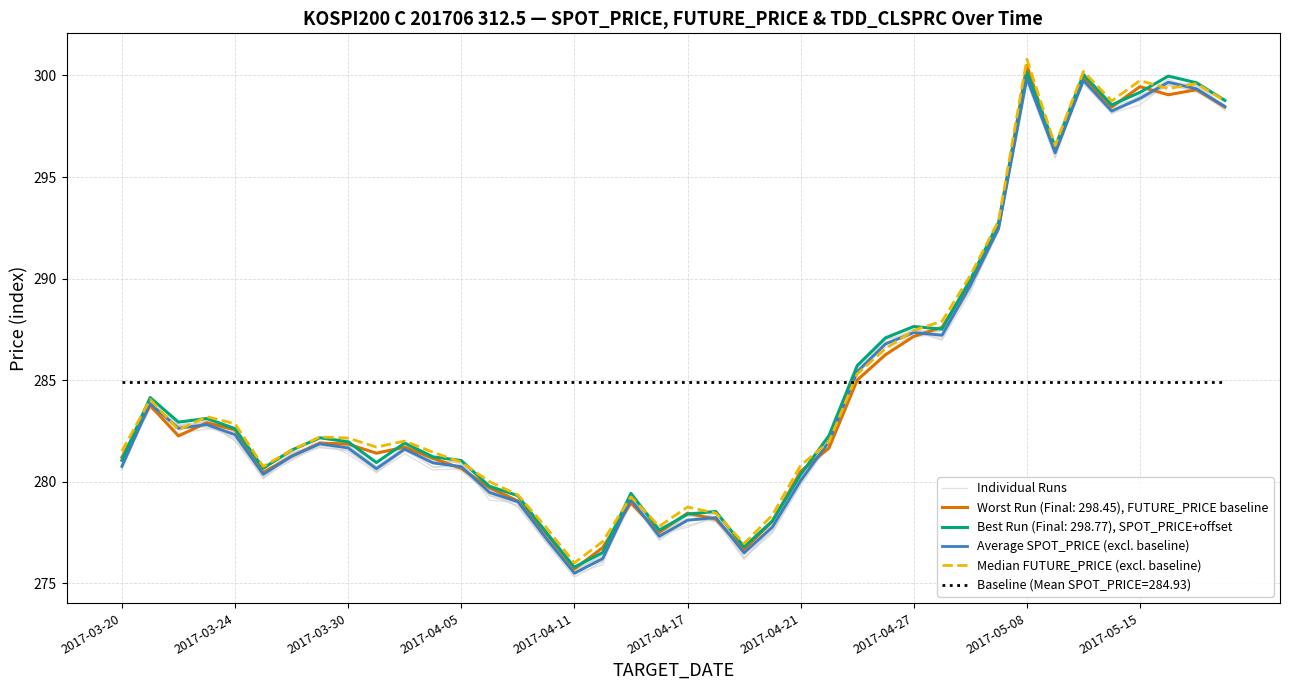

True or false: Average SPOT_PRICE (excl. baseline) and Individual Runs cross at least once.

True